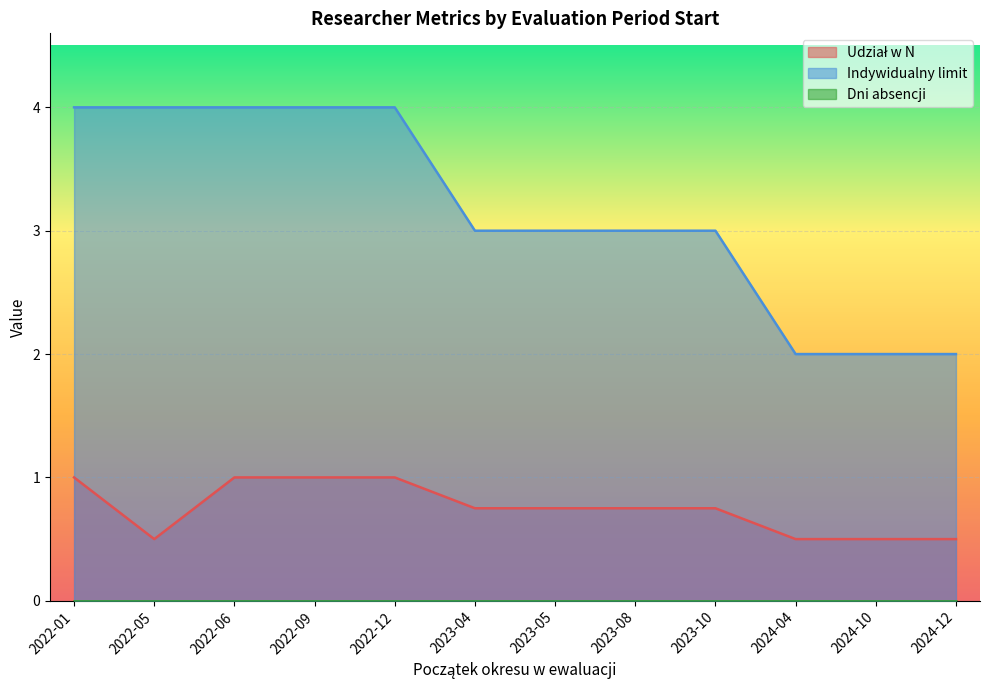

Rank the series by their maximum value, from lowest to highest.

Dni absencji, Udział w N, Indywidualny limit